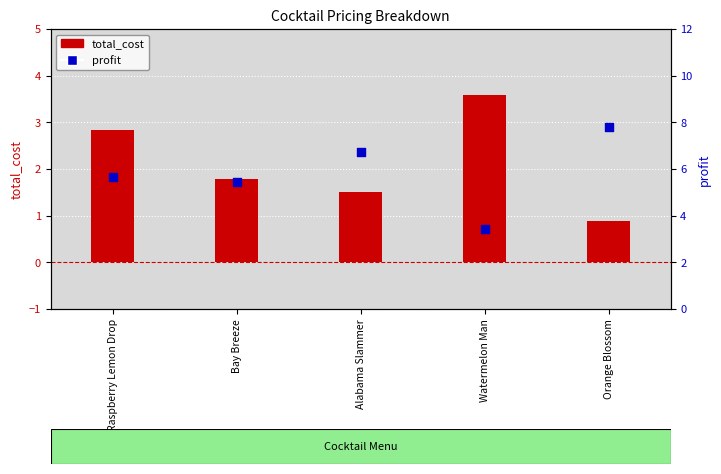

Which series has the largest total across all categories?

profit